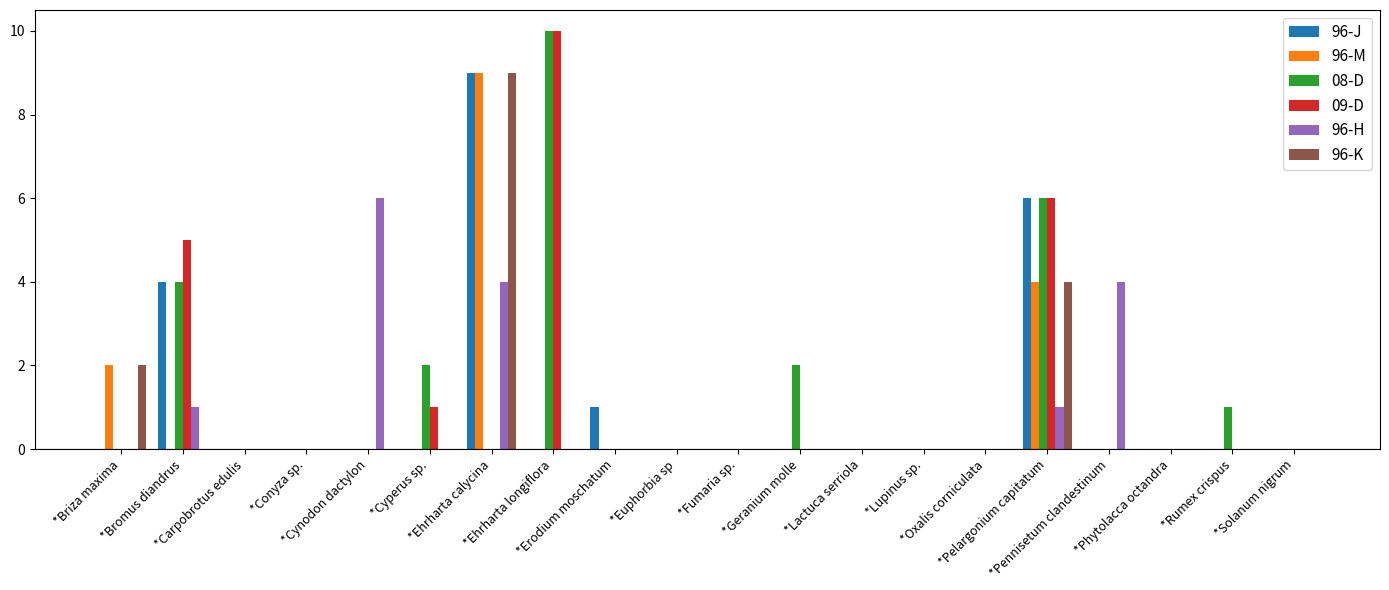

What is the greatest value displayed?

10